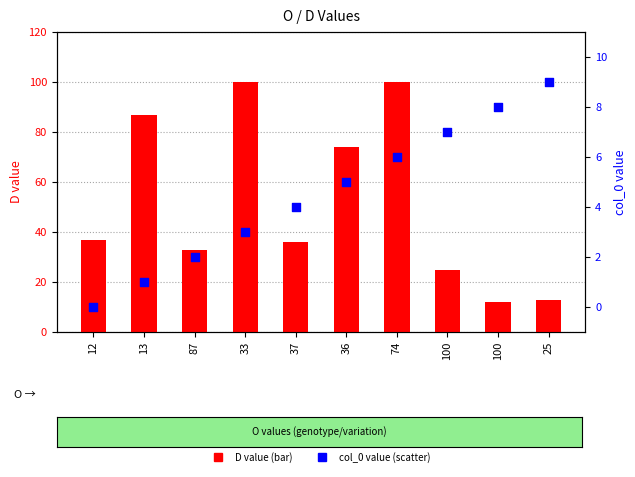

Is the value of D value at 33 greater than the value of col_0 value at 74?

Yes